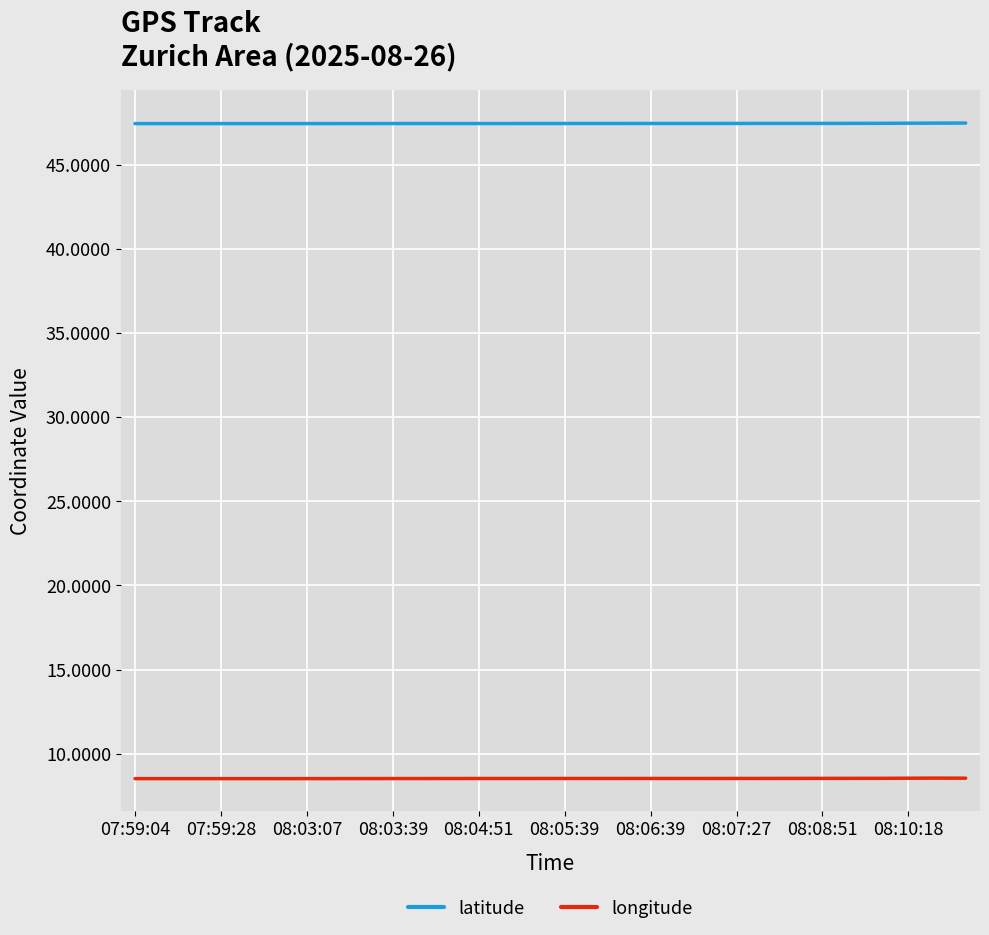

What is the minimum value for longitude?

8.5